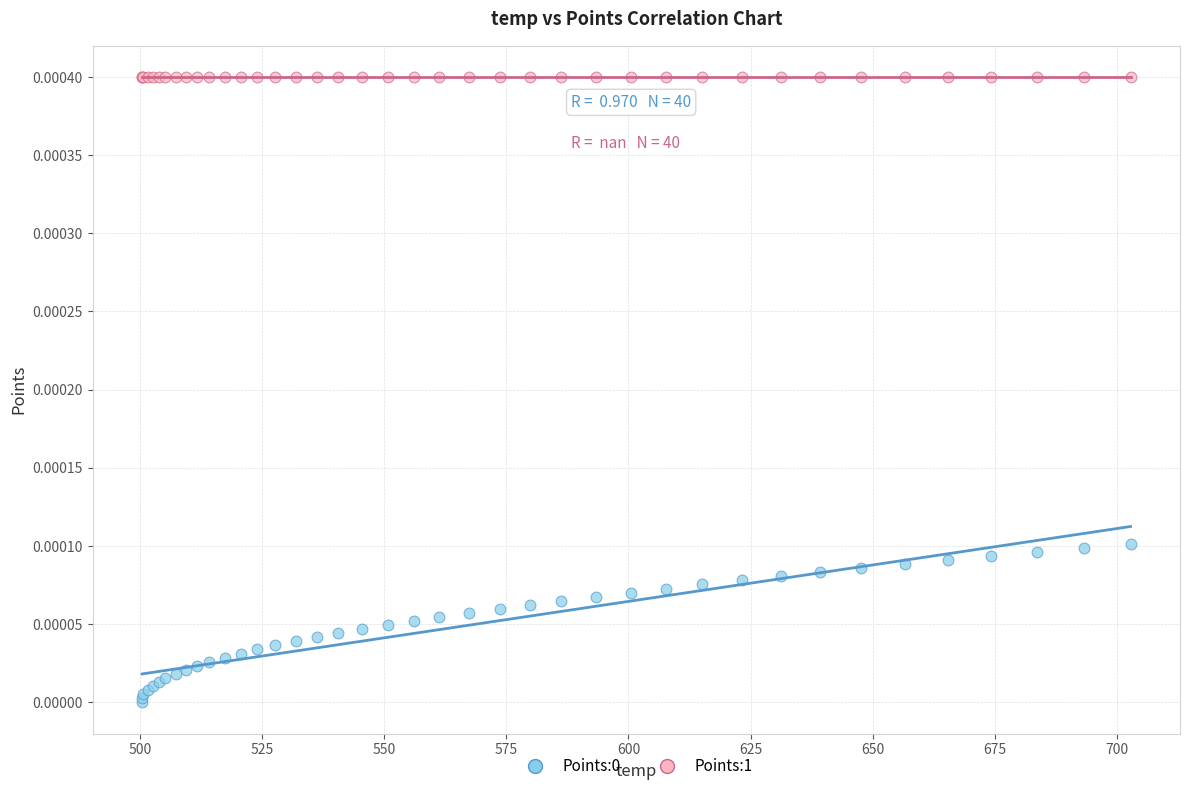

Which series contains the highest Y value?

Points:1